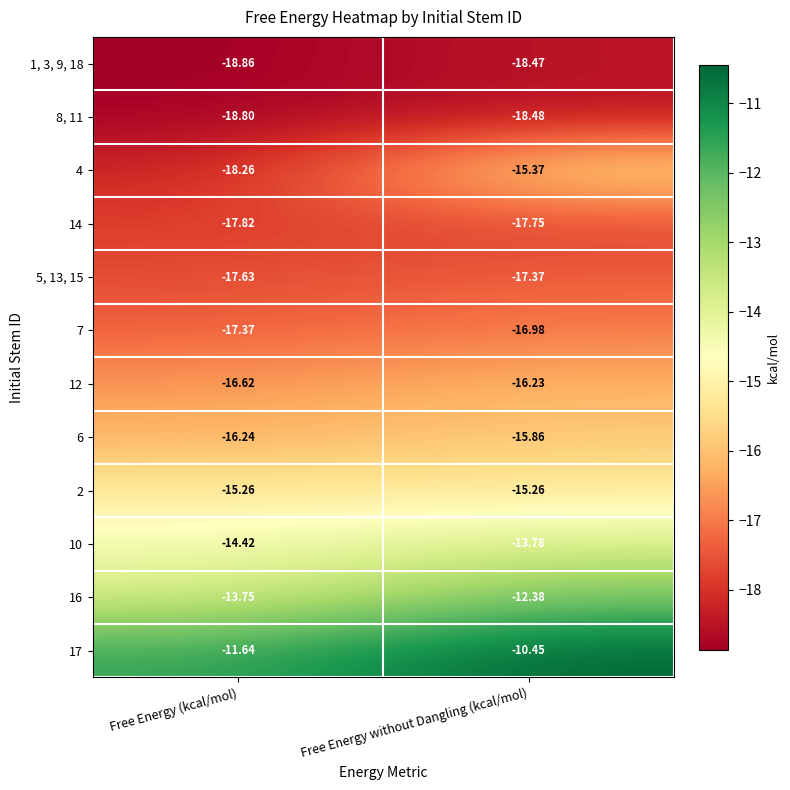

At which label does 14 reach its peak?

Free Energy without Dangling (kcal/mol)